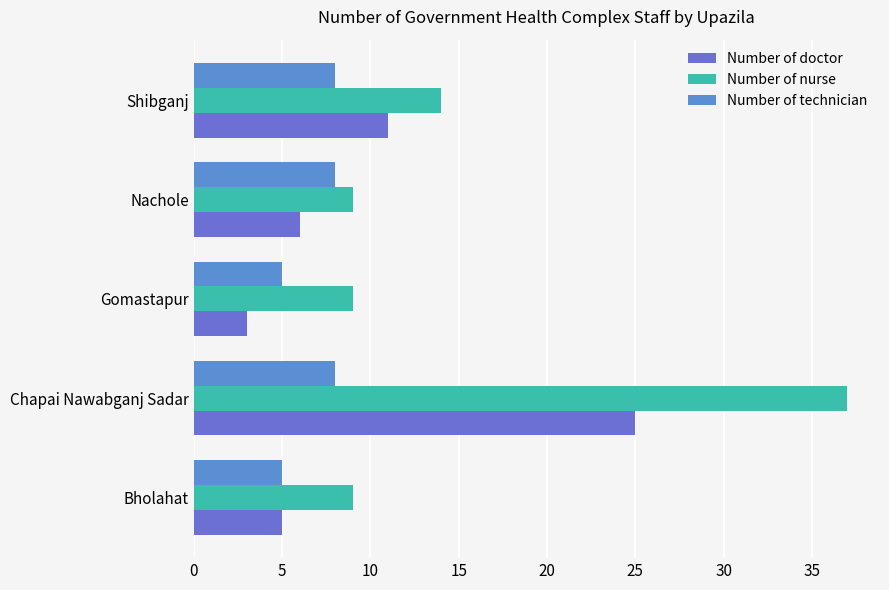

How many data points in Number of technician are less than 8?

2